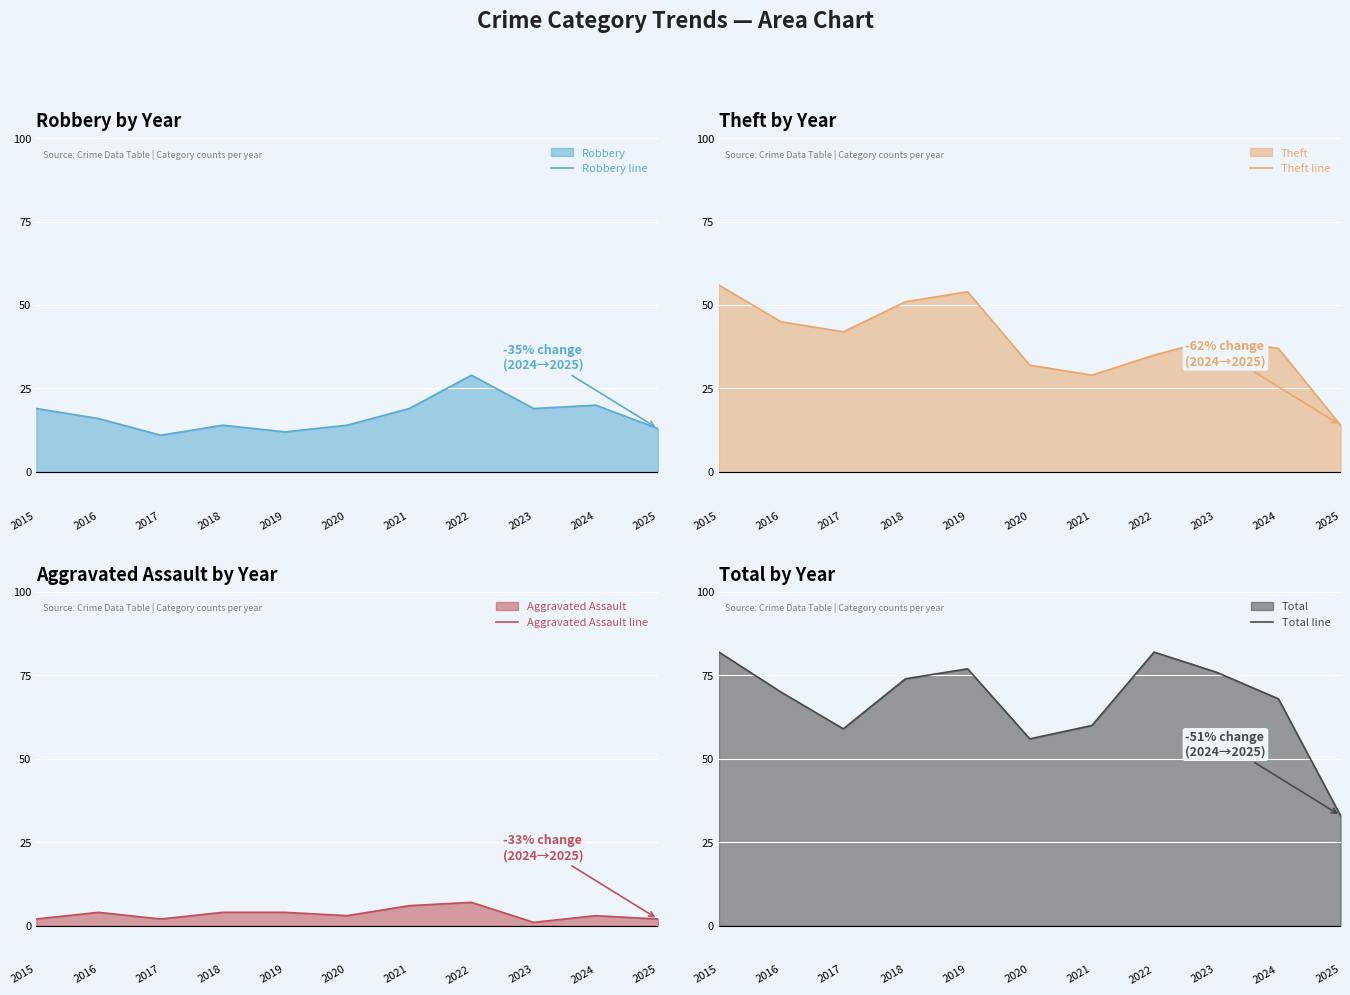

Where is Total line nearest to the value 57?

2020